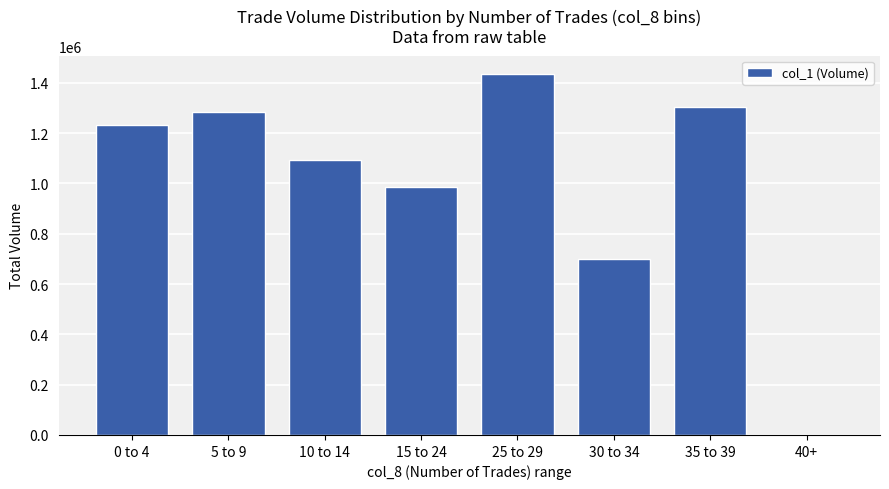

Is it true that the value at 40+ is -896970?

False